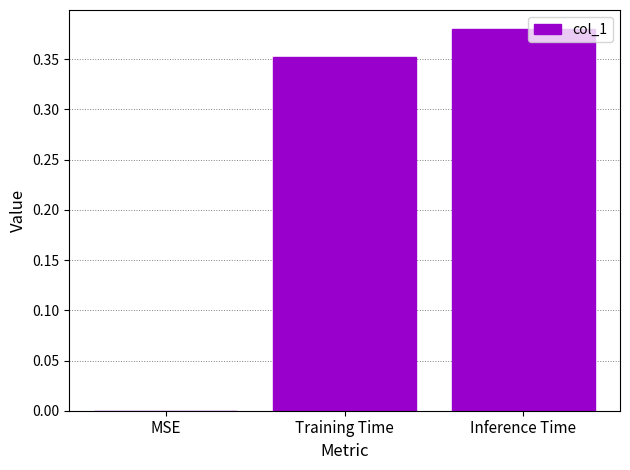

How many data points are above 0?

2